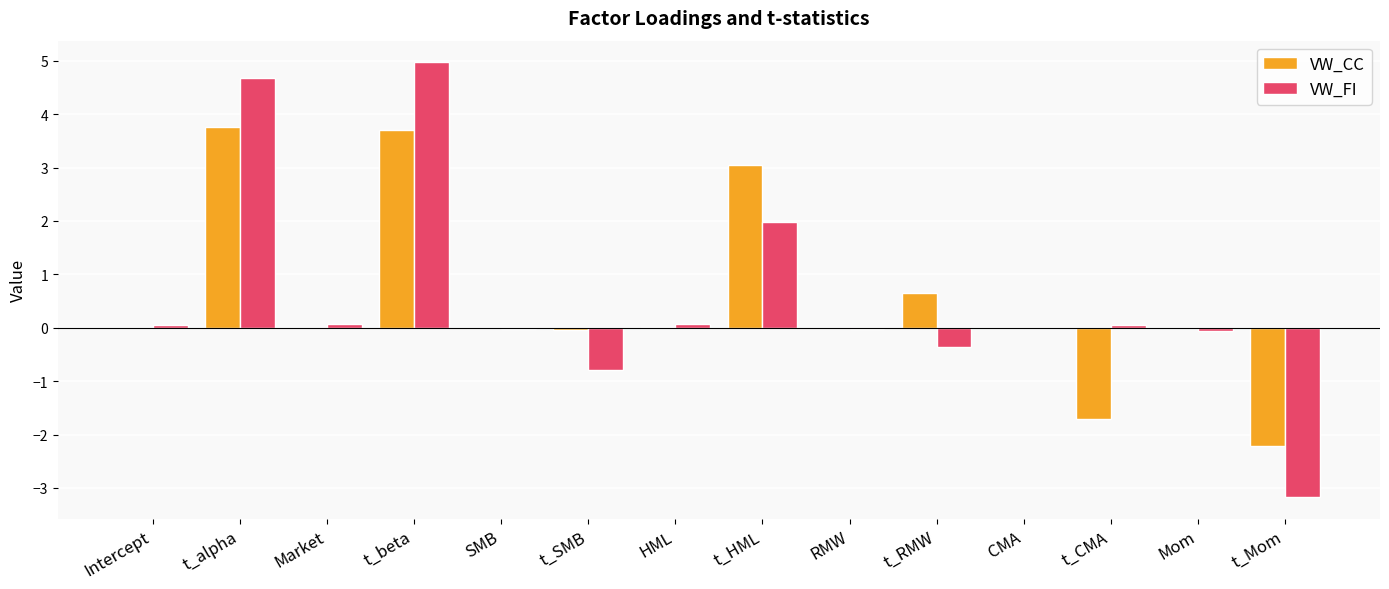

Between Mom and t_Mom, which series saw the biggest shift?

VW_FI